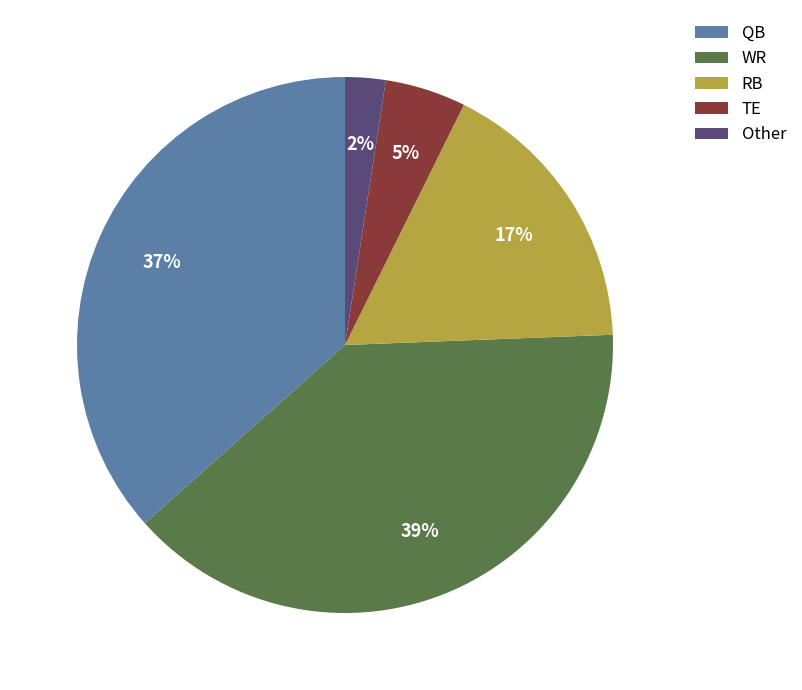

Does TE represent more than half of the total?

No